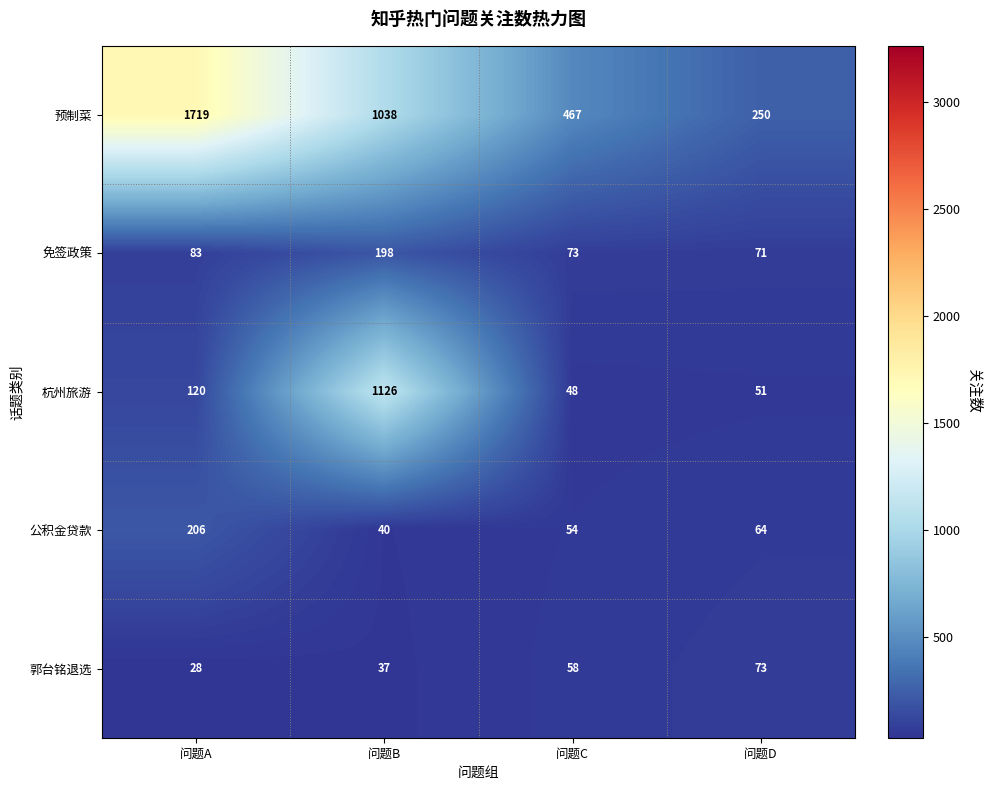

What is the average value of the 免签政策 series?

106